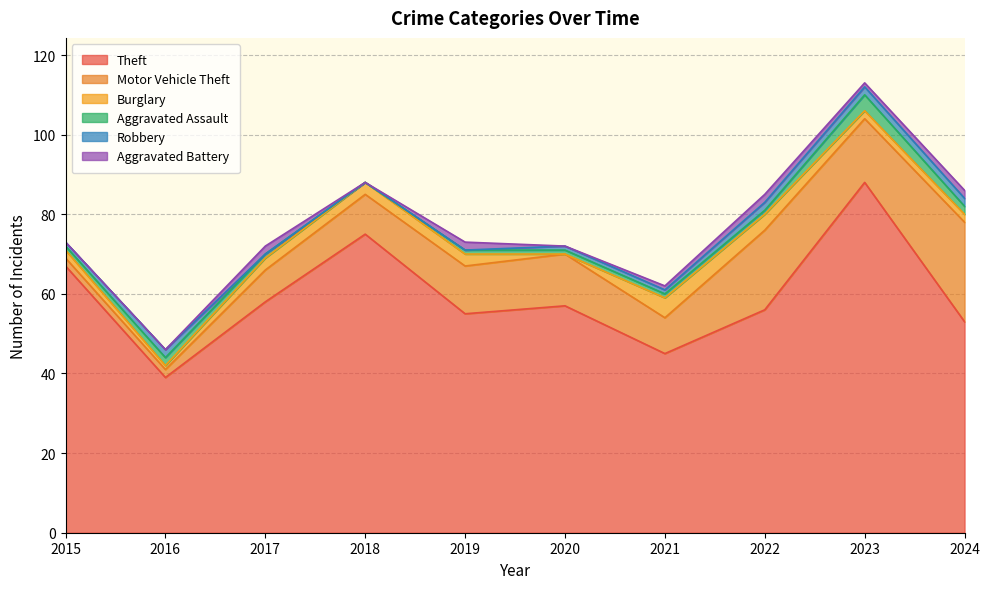

True or false: Motor Vehicle Theft and Aggravated Battery cross at least once.

False